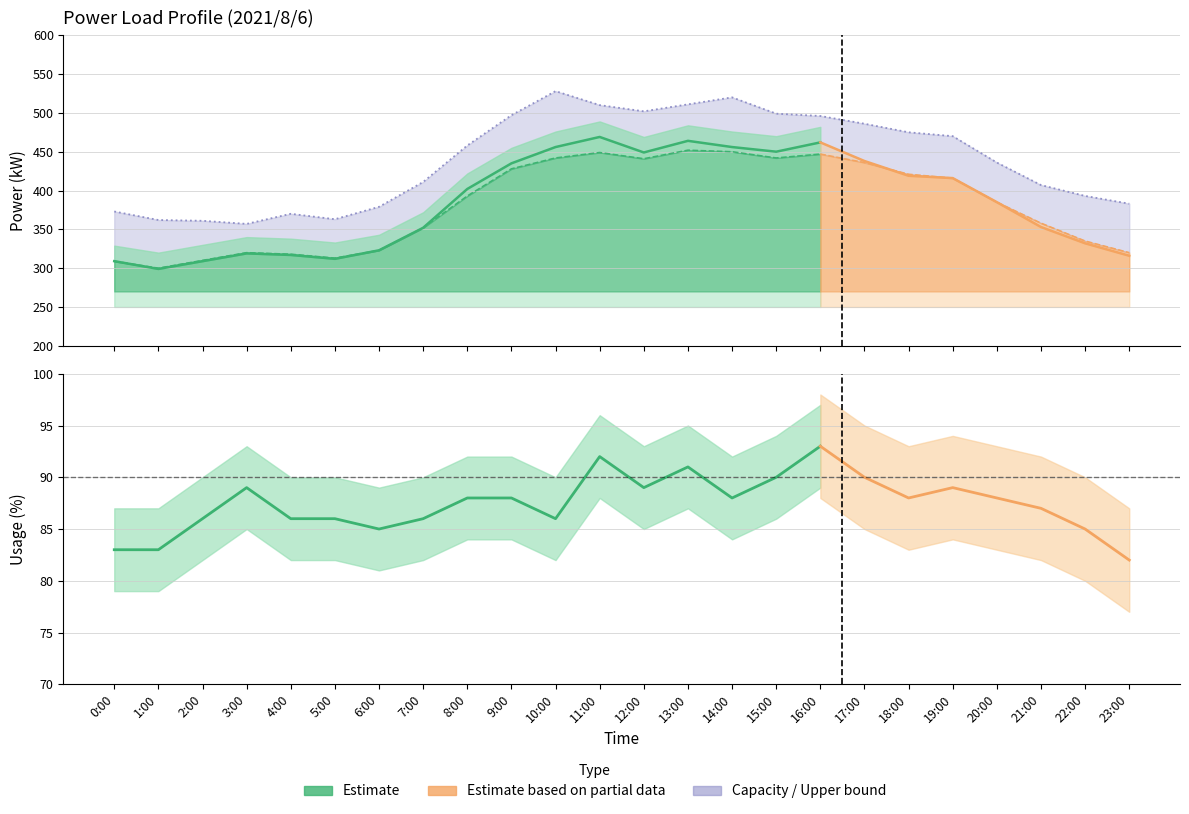

Rank the series by their maximum value, from highest to lowest.

capacity_kW, actual_kW, measured_kW, usage_pct